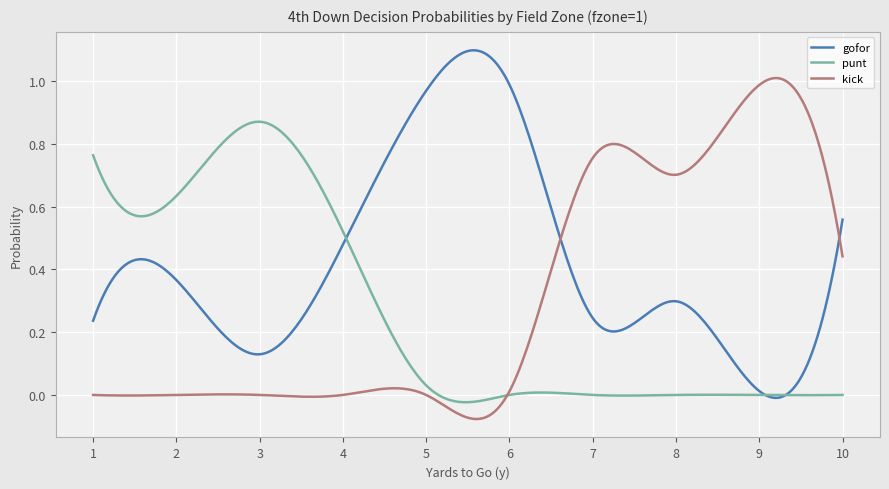

Rank the series by their maximum value, from highest to lowest.

gofor, kick, punt